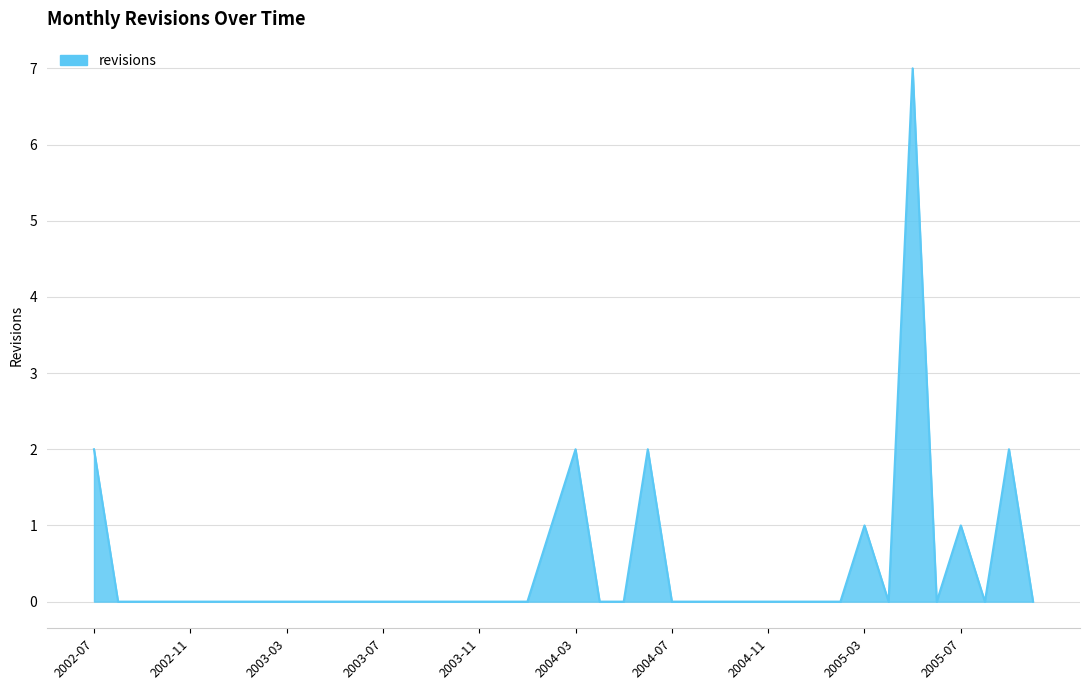

What is the difference between the maximum and minimum values?

7